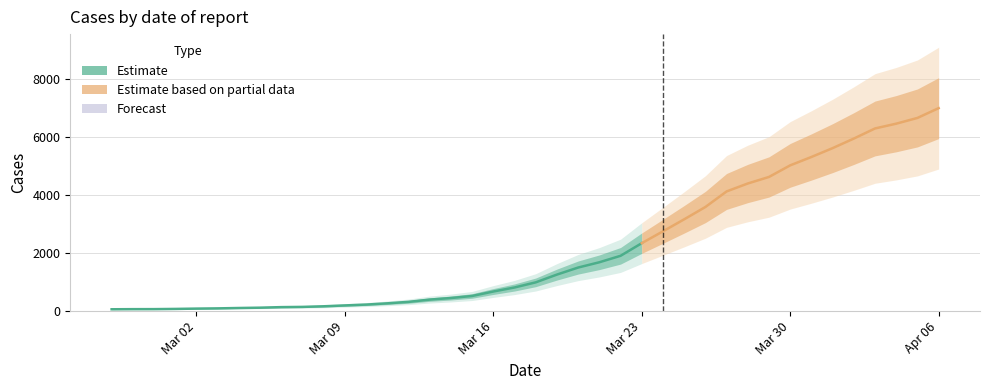

What is the change in value from 2020-03-03 to 2020-04-01?

+5529